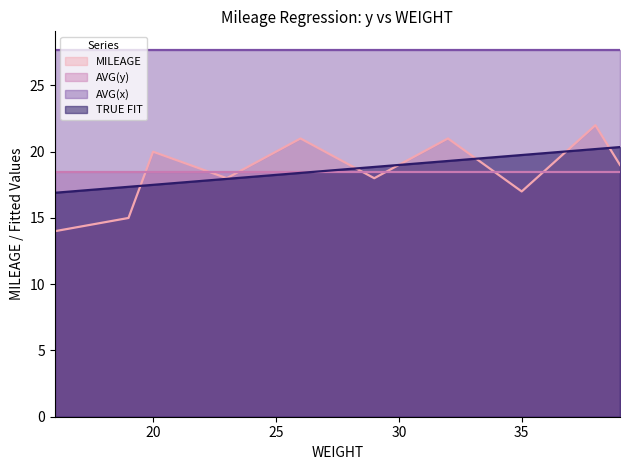

Rank the categories by MILEAGE value from highest to lowest.

38, 26, 32, 20, 39, 23, 29, 35, 19, 16